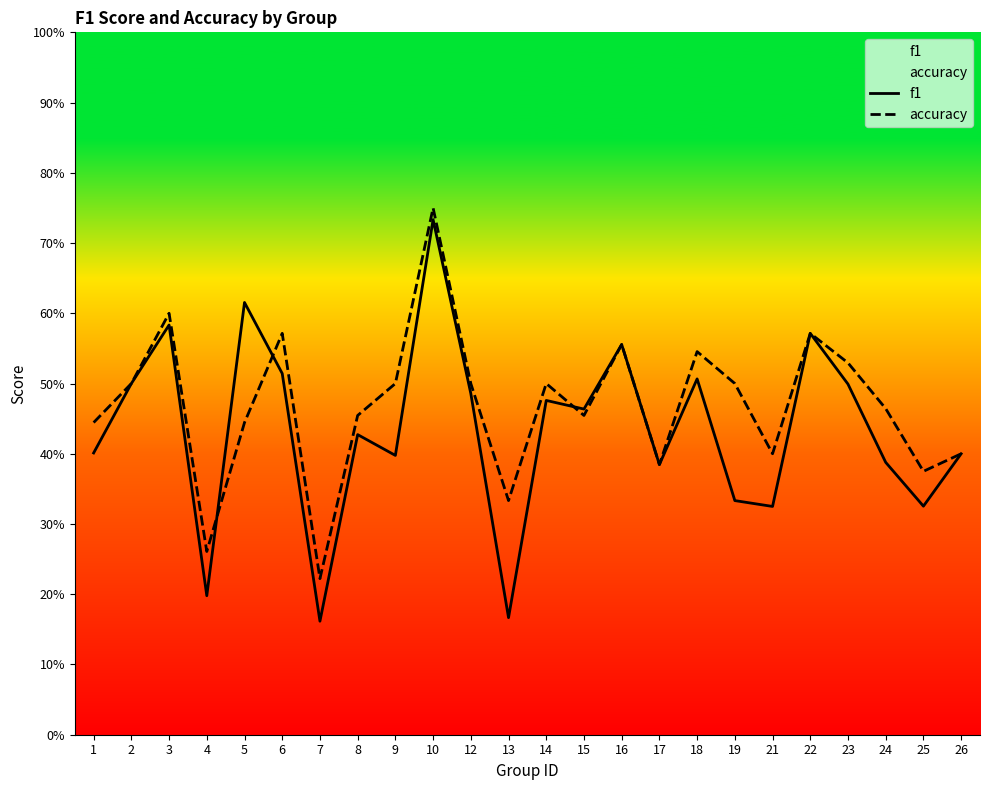

What are all the series names shown in the legend?

f1, accuracy